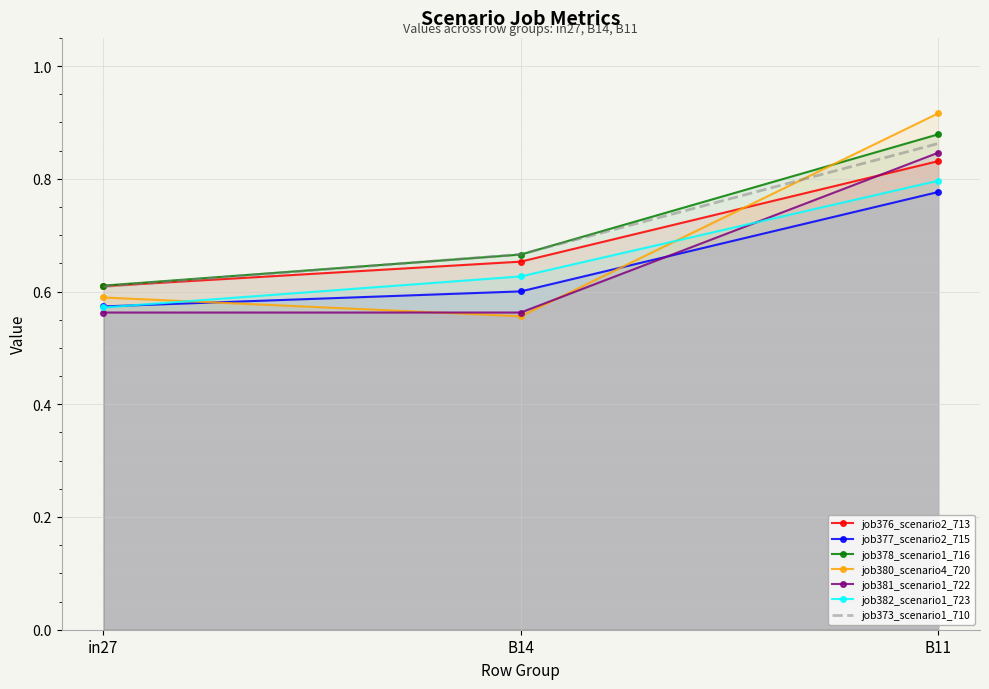

Is the value of job381_scenario1_722 at B14 greater than the value of job377_scenario2_715 at B14?

No